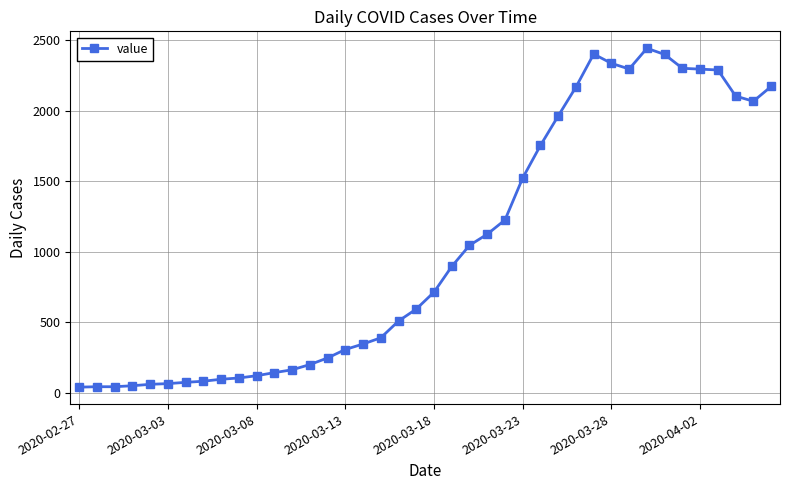

What is the value of the 10th point from the left?

105